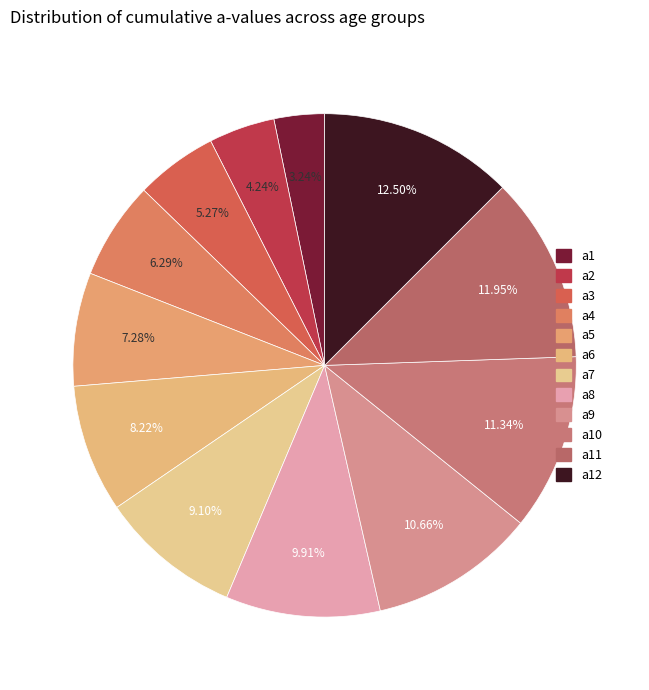

What is the largest slice in the pie chart?

a12